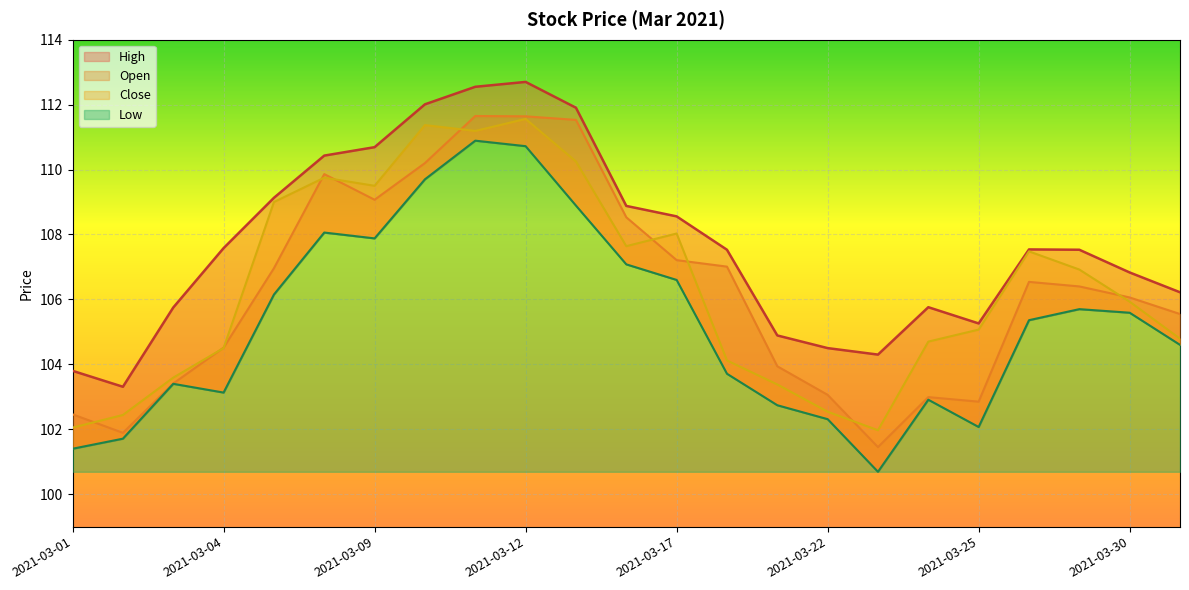

What are all the series names shown in the legend?

Open, Close, Low, High